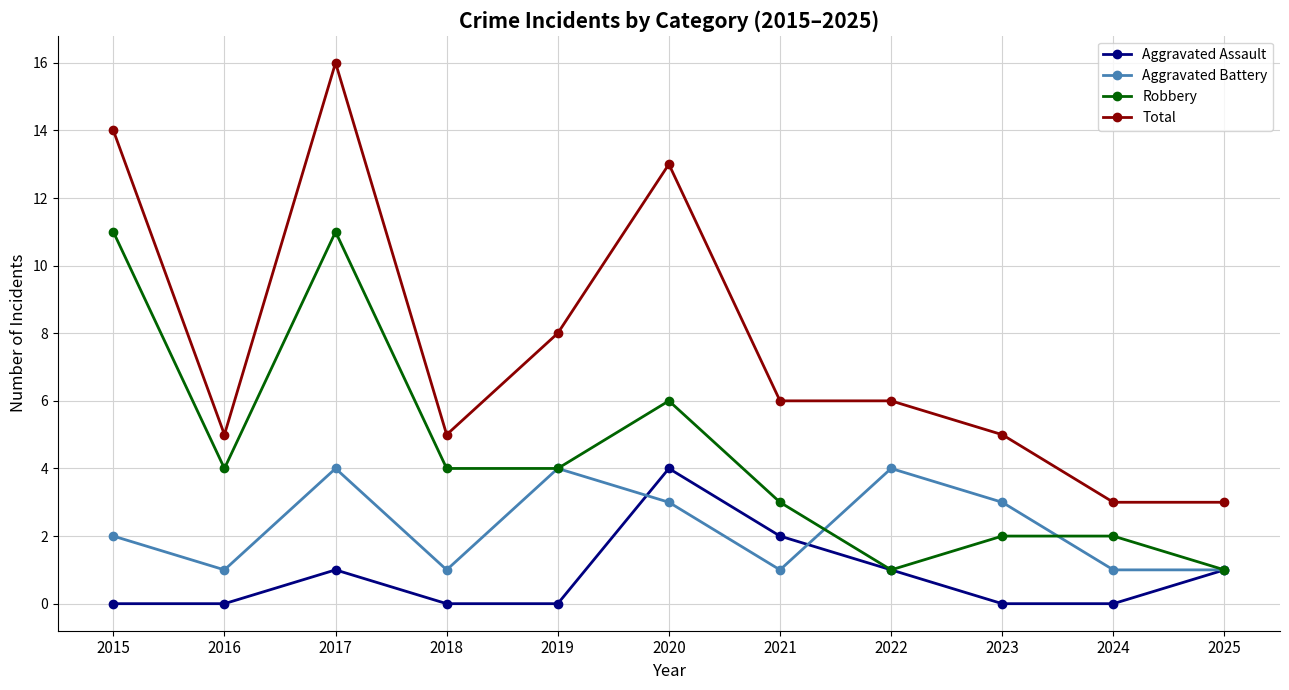

True or false: Total and Robbery intersect in this chart.

False